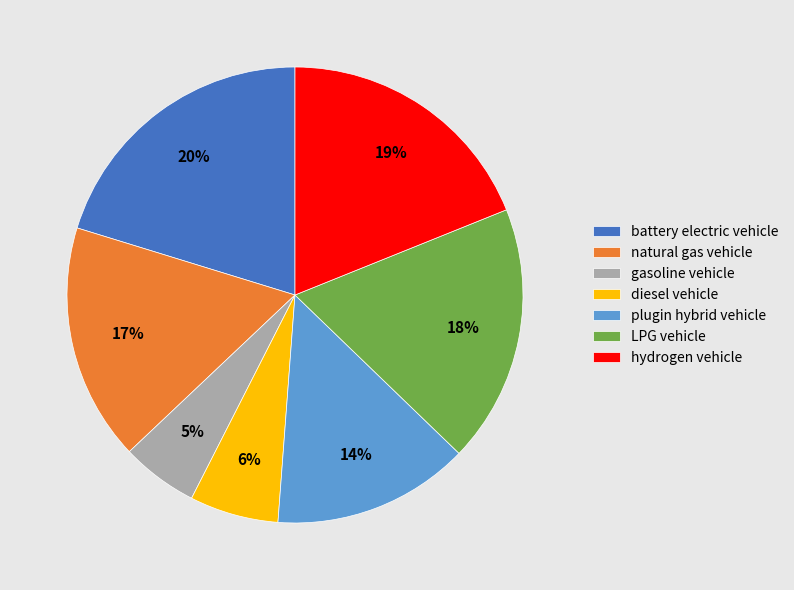

Rank the categories by value from lowest to highest.

gasoline vehicle, diesel vehicle, plugin hybrid vehicle, natural gas vehicle, LPG vehicle, hydrogen vehicle, battery electric vehicle